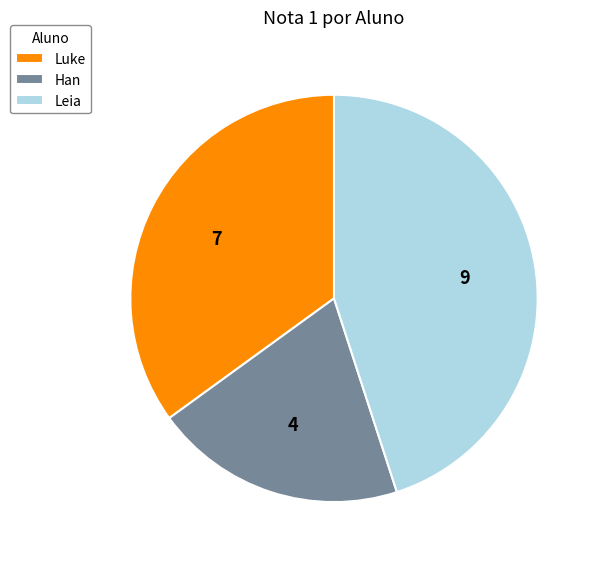

Does any single category account for the majority?

No